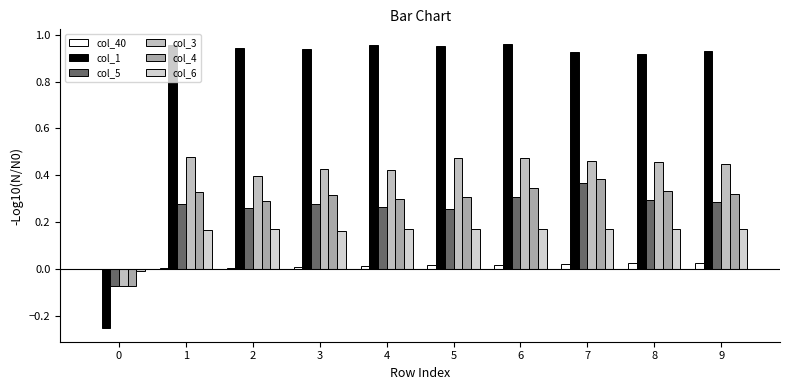

The col_40 series shows 0.0 at 5. True or false?

True